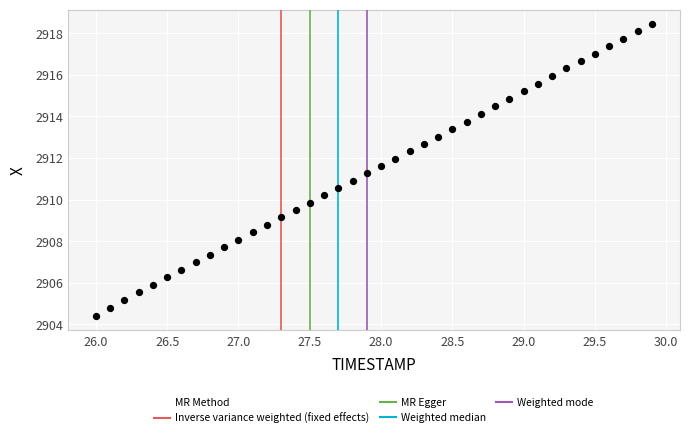

What is the range of X values (max minus min)?

3.9